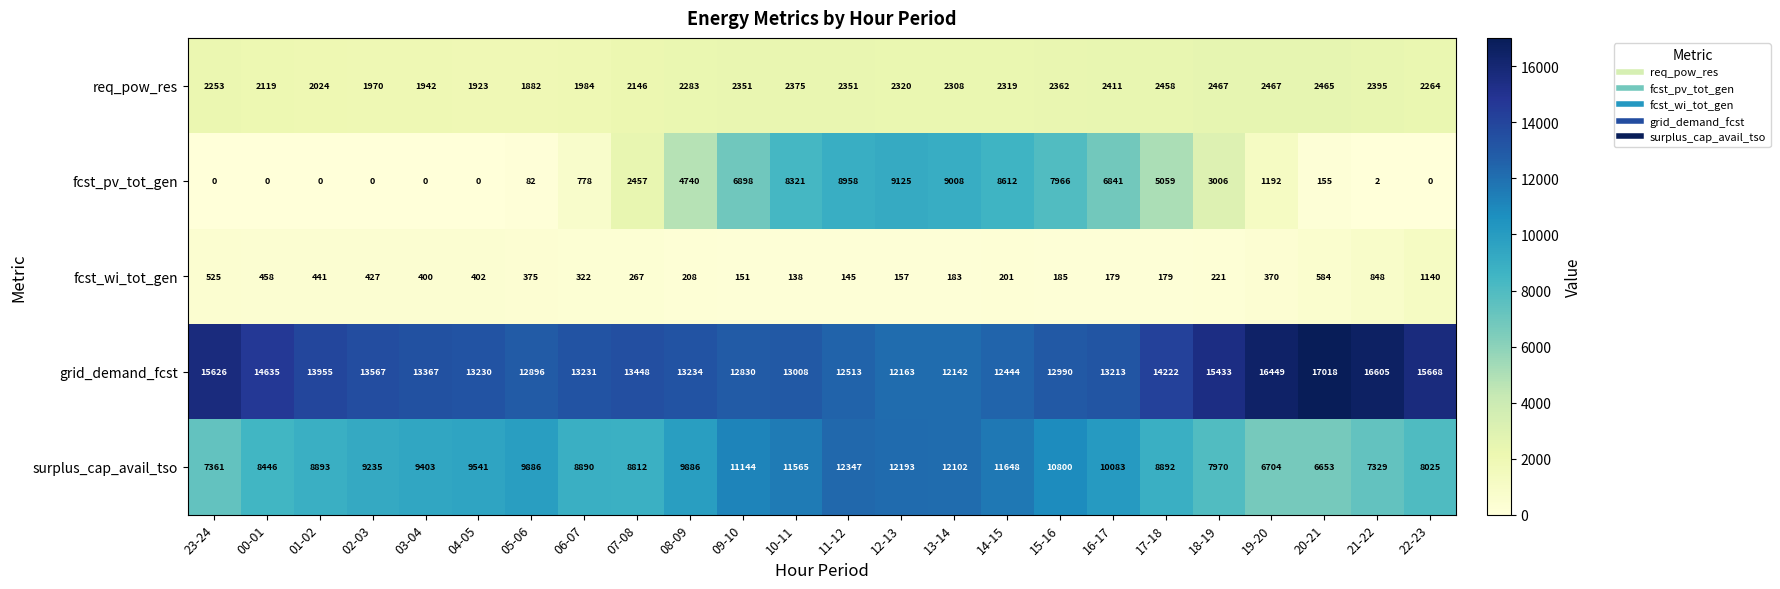

Which series has the widest spread of values?

fcst_pv_tot_gen